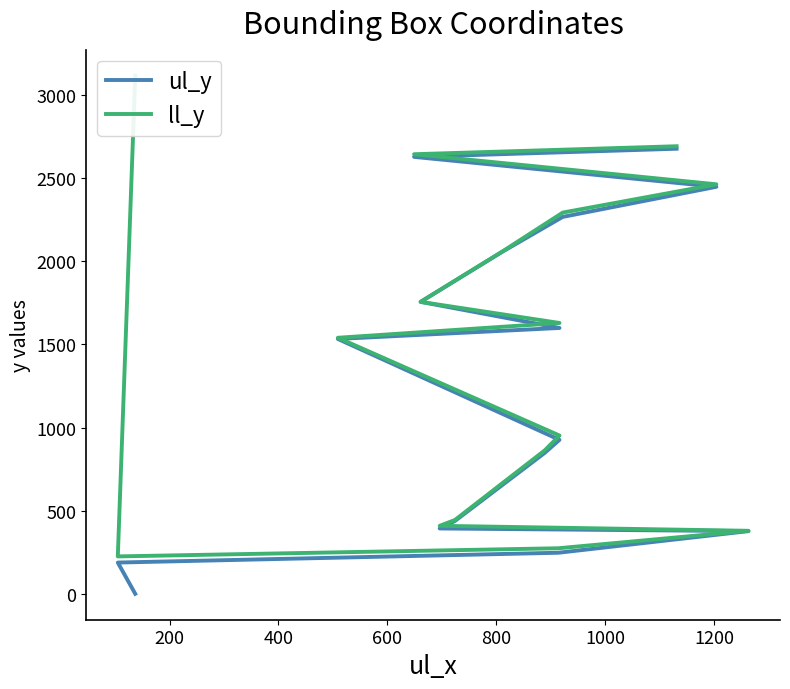

In ll_y, how many points are lower than both neighbors (excluding endpoints)?

1